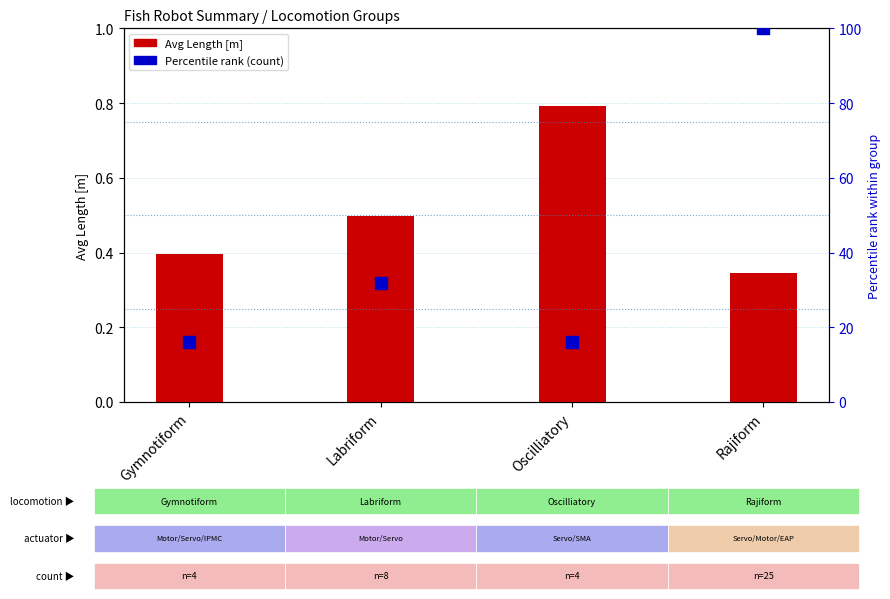

What are all the series names shown in the legend?

Avg Length [m], Percentile rank (count)